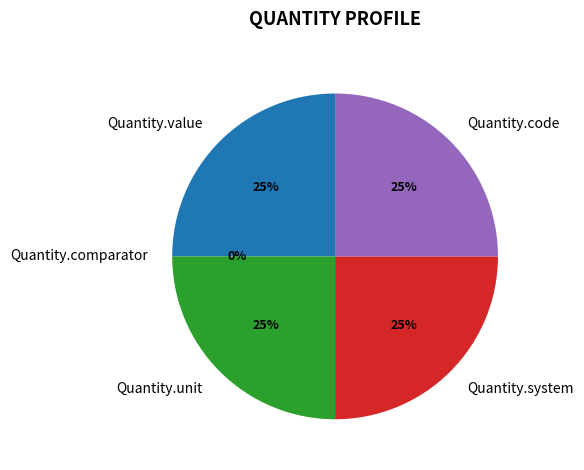

Rank the categories by value from highest to lowest.

Quantity.value, Quantity.unit, Quantity.system, Quantity.code, Quantity.comparator